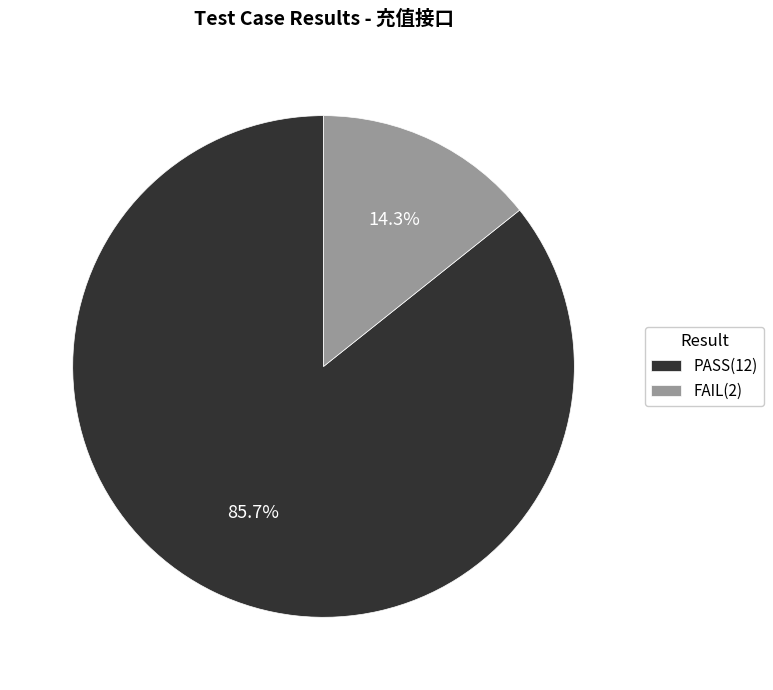

What percentage do PASS(12) and FAIL(2) together represent?

100.0%